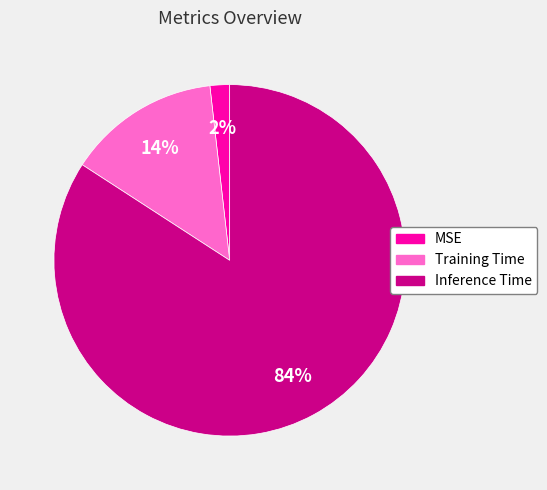

To the nearest percent, what is the combined percentage of MSE and Training Time?

16%